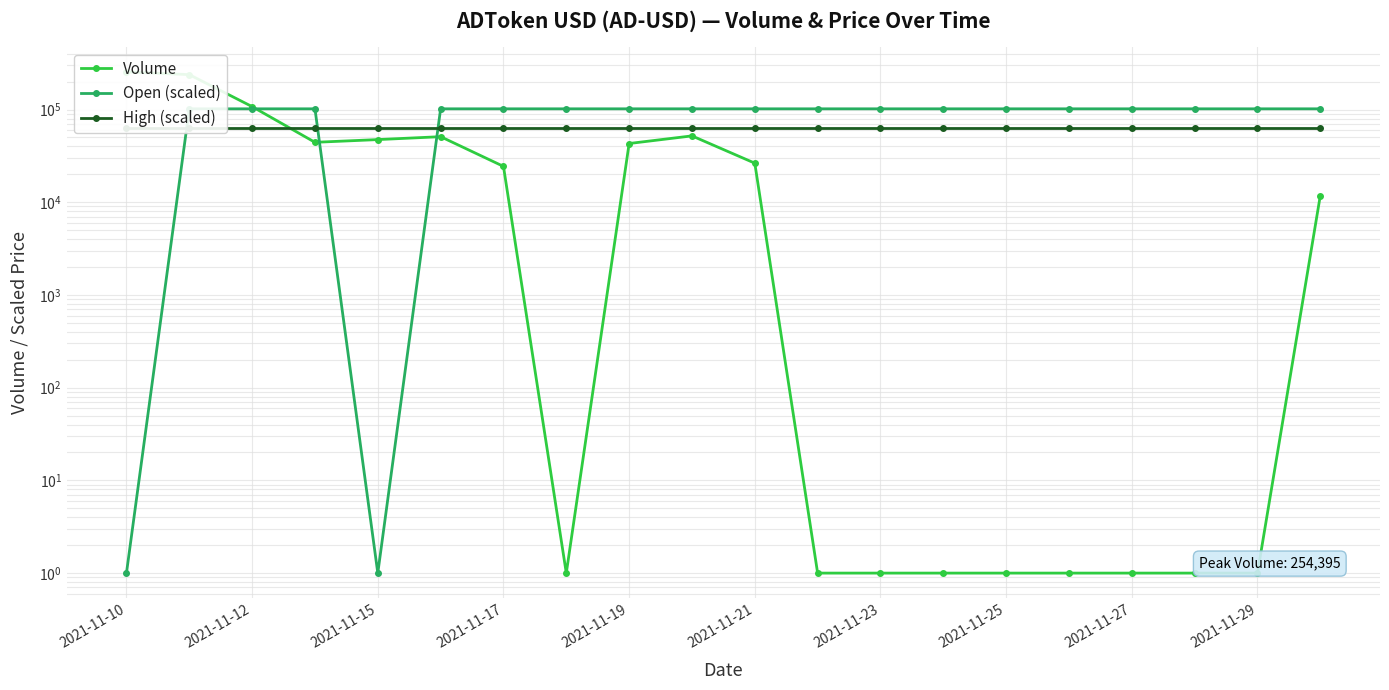

Which series has the largest range (max minus min)?

Volume